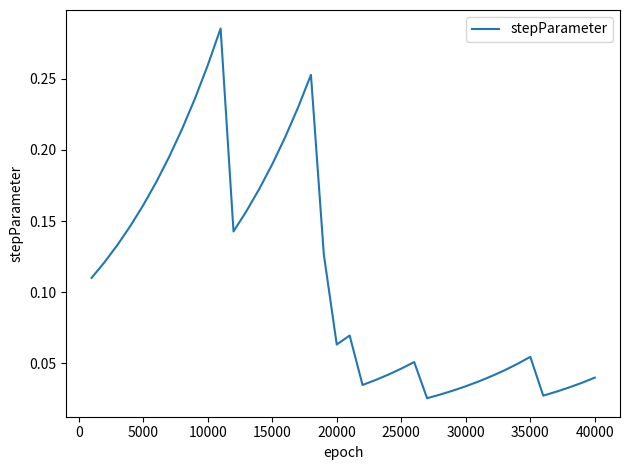

How many lines are shown in the chart?

1